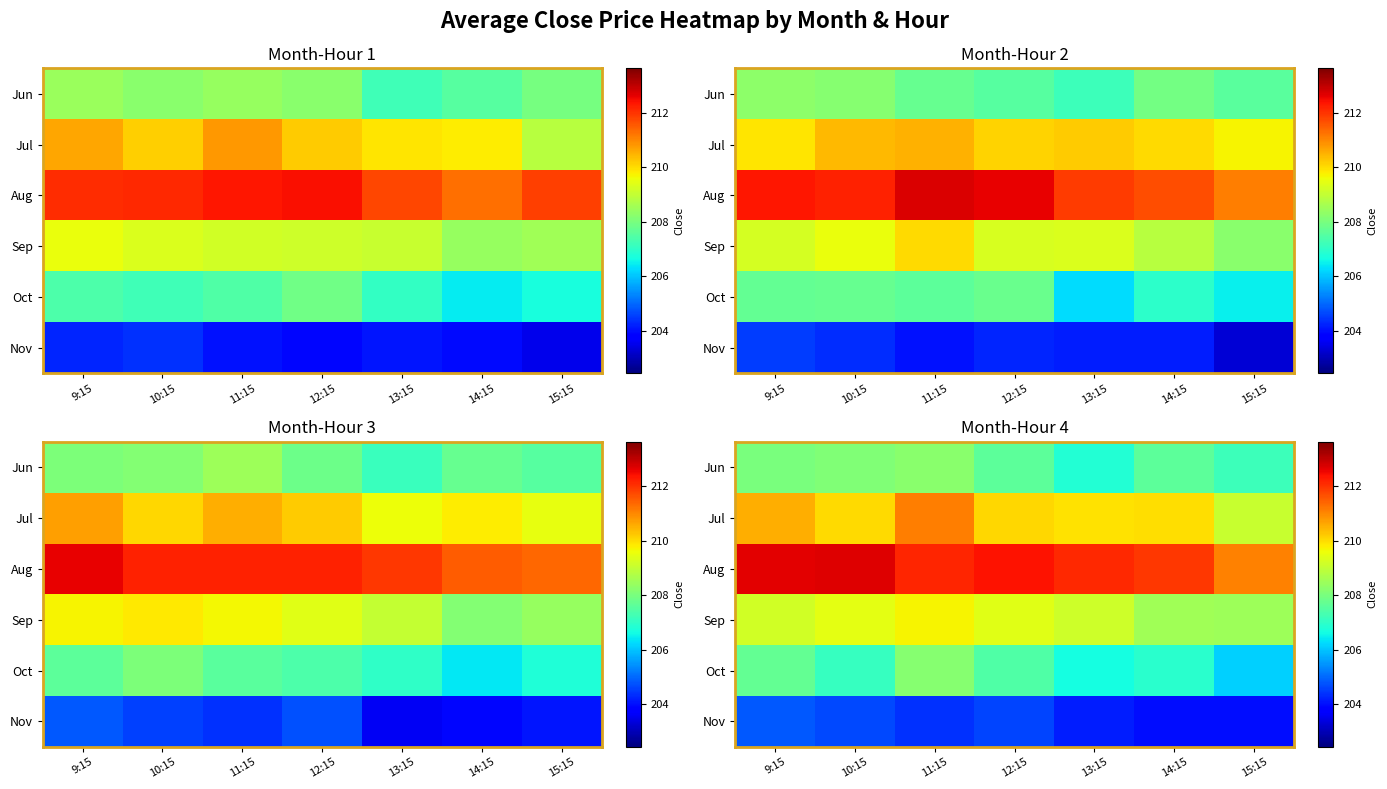

What is the lowest value of the Oct series?

206.1